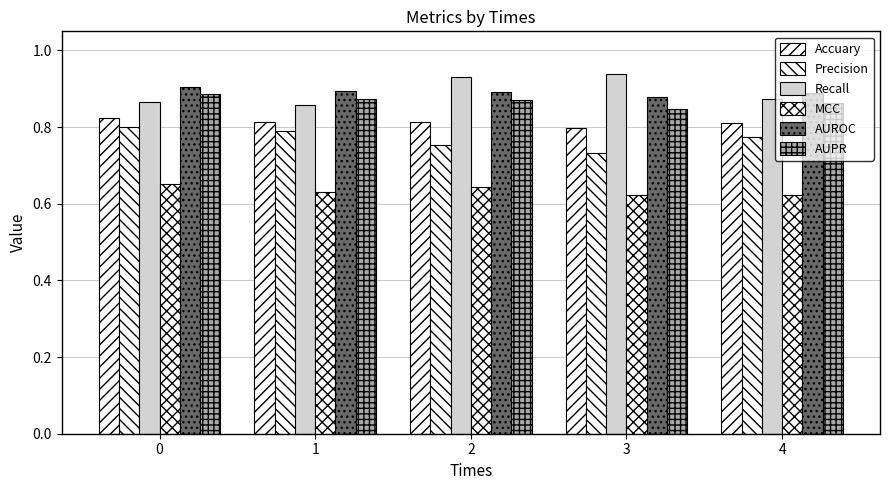

Count the number of categories in the chart.

5